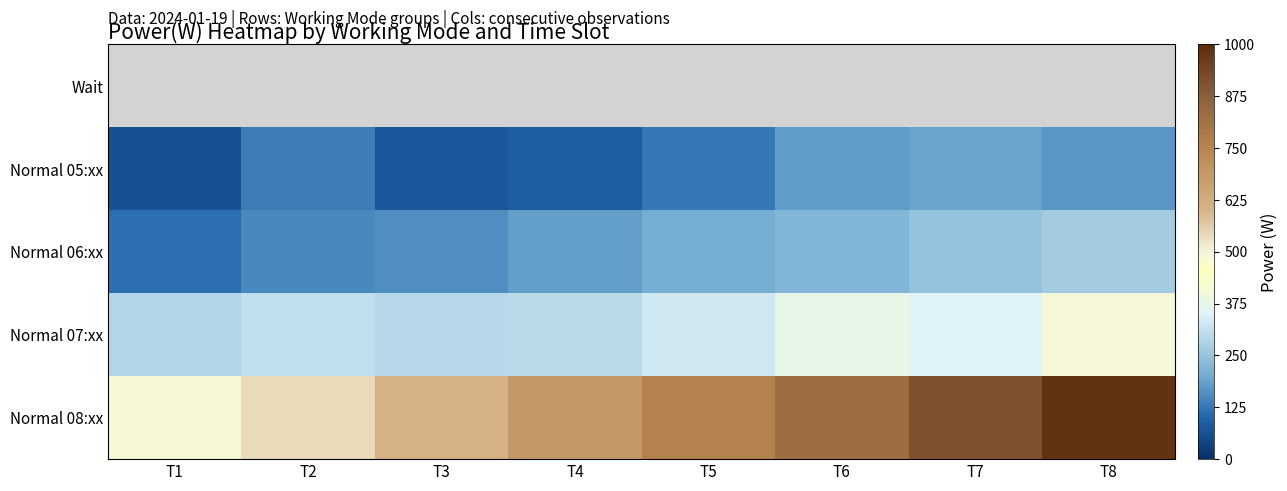

Which category has the highest value in the Normal 07:xx series?

T8